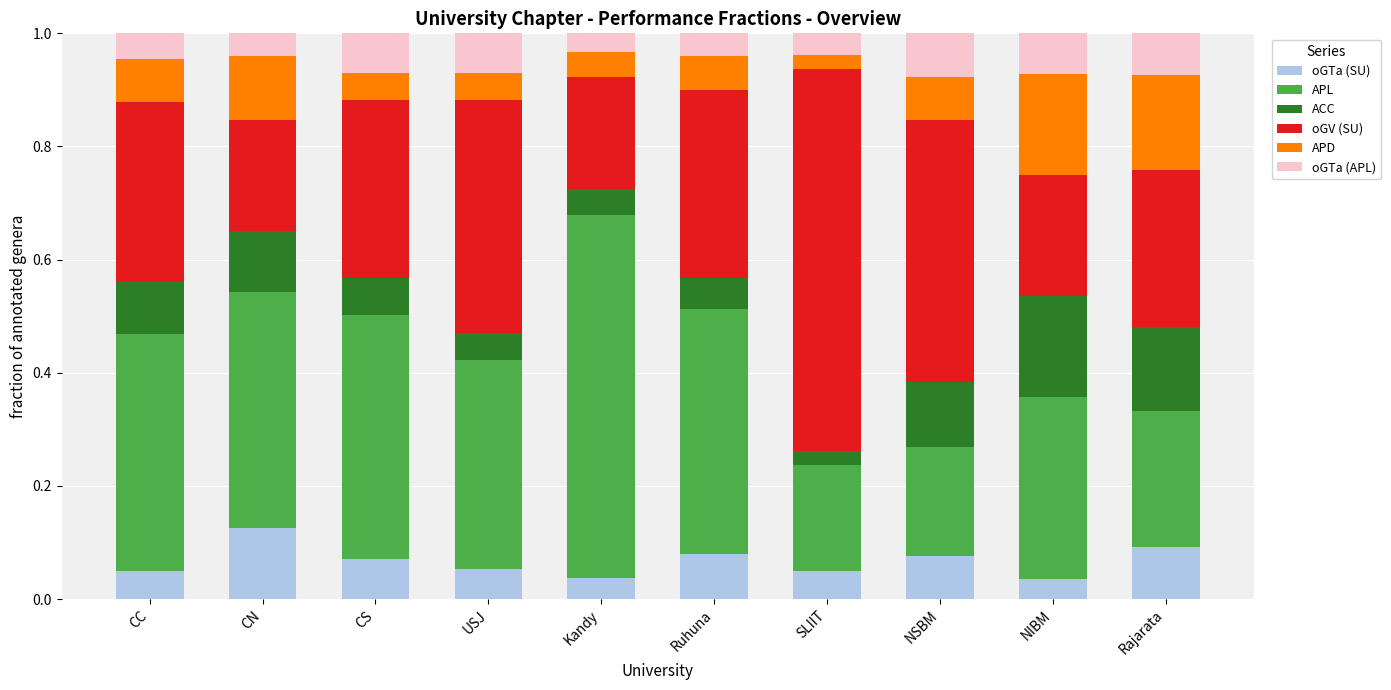

Which category has the highest value in the oGTa (SU) series?

CN